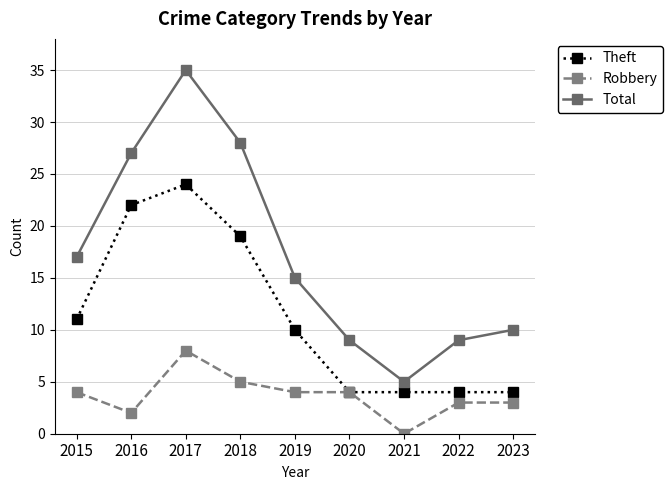

Rank the series by their average value, from highest to lowest.

Total, Theft, Robbery